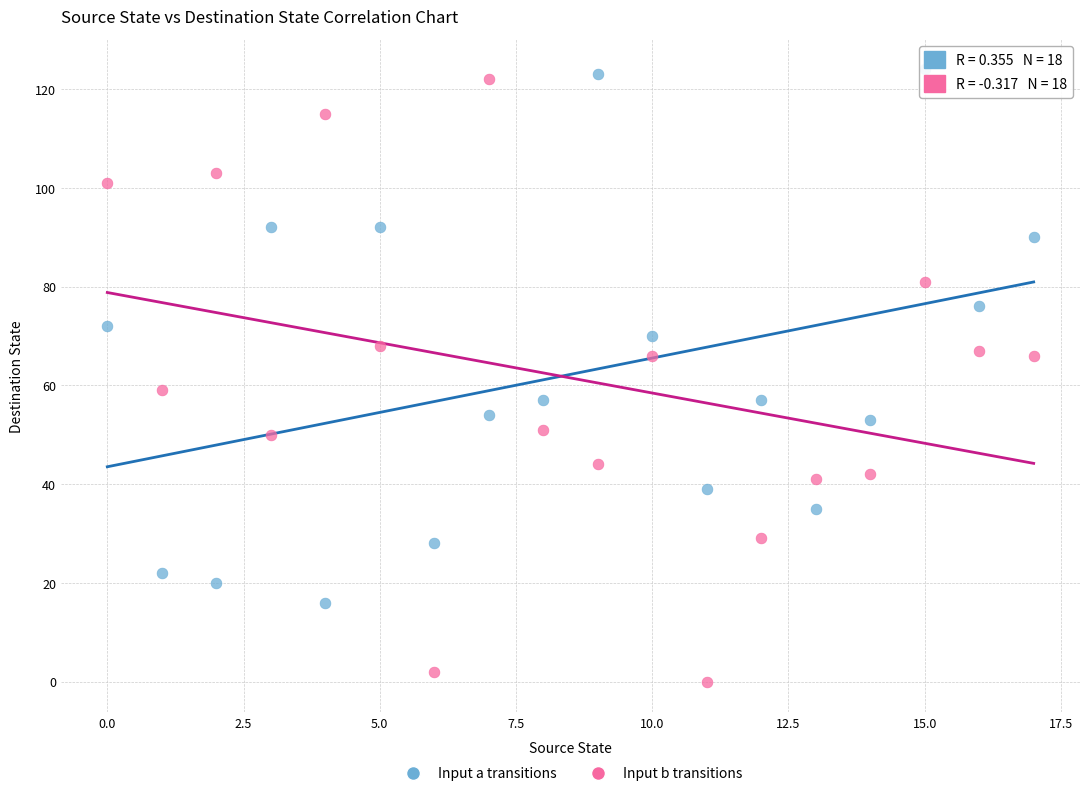

Which series has the largest Y range (max minus min)?

Input b transitions